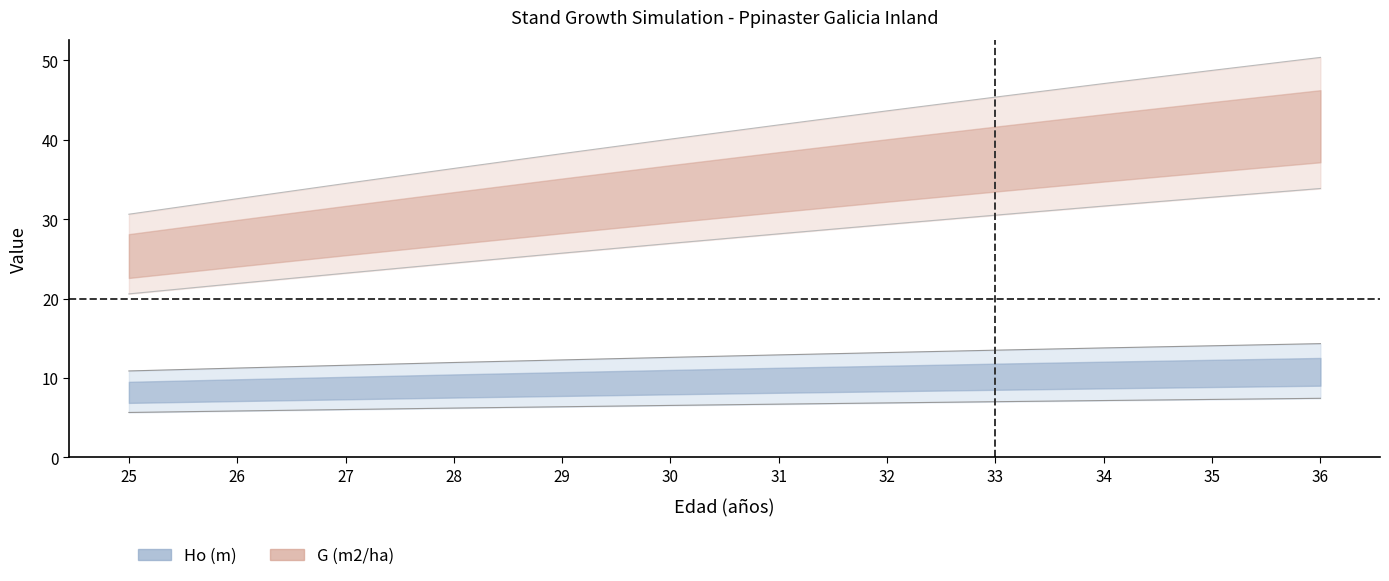

At 36, list the series in order from smallest to largest.

Ho (m), G (m2/ha)